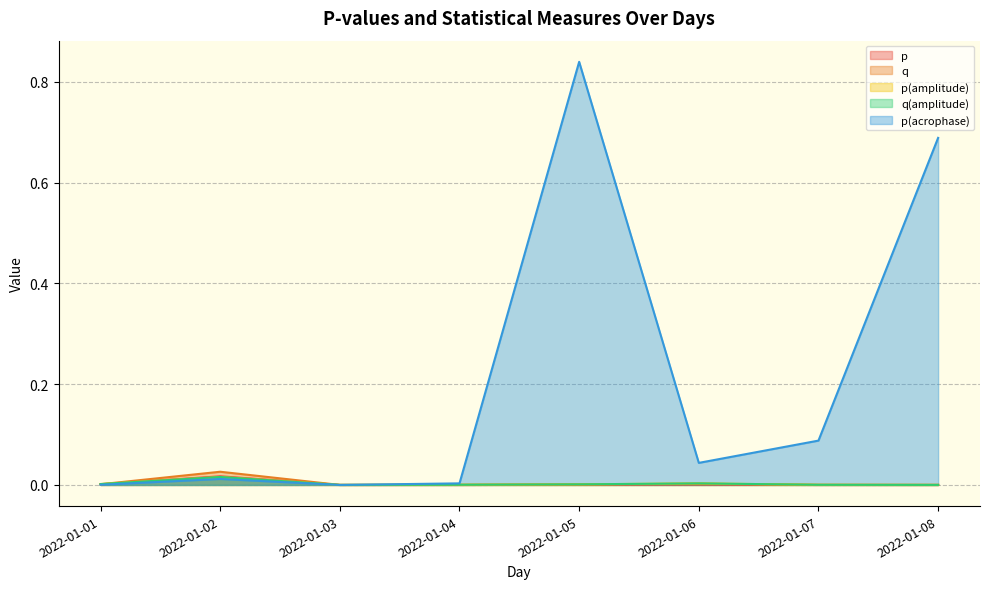

Reading left to right, extract all data points from this chart.

p: 2022-01-01=0.0	2022-01-02=0.0	2022-01-03=0.0	2022-01-04=0.0	2022-01-05=0.0	2022-01-06=0.0	2022-01-07=0.0	2022-01-08=0.0
q: 2022-01-01=0.0	2022-01-02=0.0	2022-01-03=0.0	2022-01-04=0.0	2022-01-05=0.0	2022-01-06=0.0	2022-01-07=0.0	2022-01-08=0.0
p(amplitude): 2022-01-01=0.0	2022-01-02=0.0	2022-01-03=0.0	2022-01-04=0.0	2022-01-05=0.0	2022-01-06=0.0	2022-01-07=0.0	2022-01-08=0.0
q(amplitude): 2022-01-01=0.0	2022-01-02=0.0	2022-01-03=0.0	2022-01-04=0.0	2022-01-05=0.0	2022-01-06=0.0	2022-01-07=0.0	2022-01-08=0.0
p(acrophase): 2022-01-01=0.0	2022-01-02=0.0	2022-01-03=0.0	2022-01-04=0.0	2022-01-05=0.8	2022-01-06=0.0	2022-01-07=0.1	2022-01-08=0.7